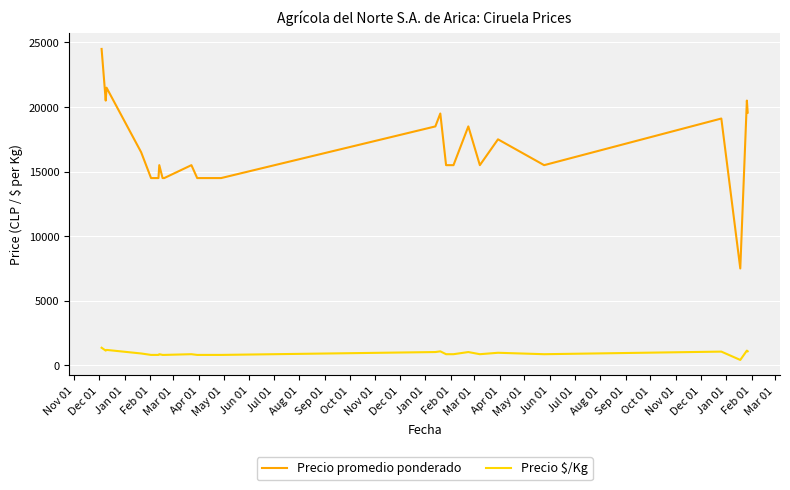

In Precio promedio ponderado, how many points are higher than both neighbors (excluding endpoints)?

8